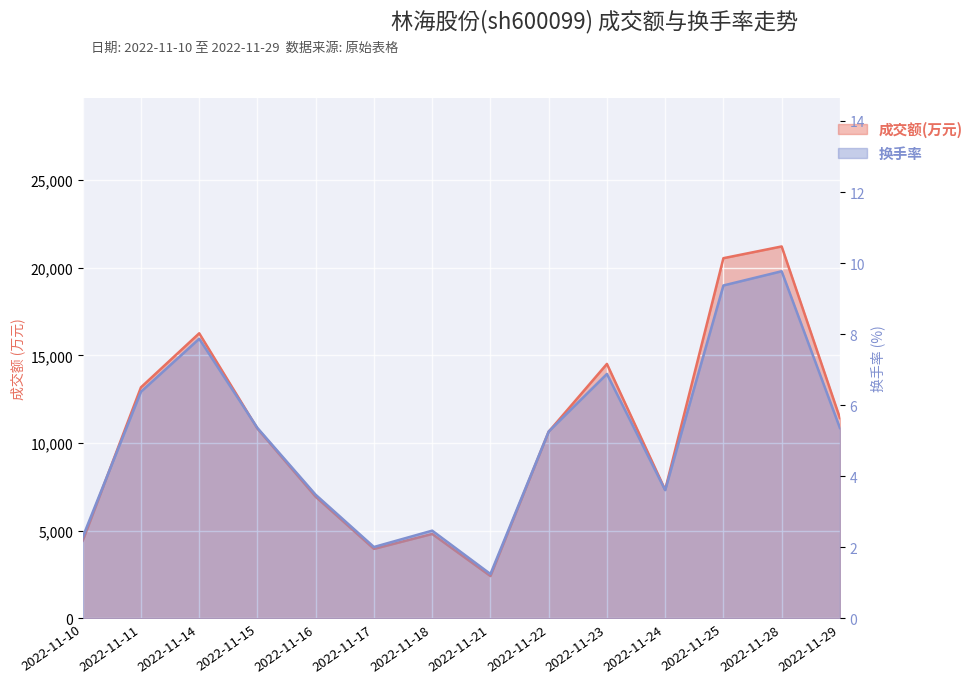

What are all the series names shown in the legend?

成交额(万元), 换手率